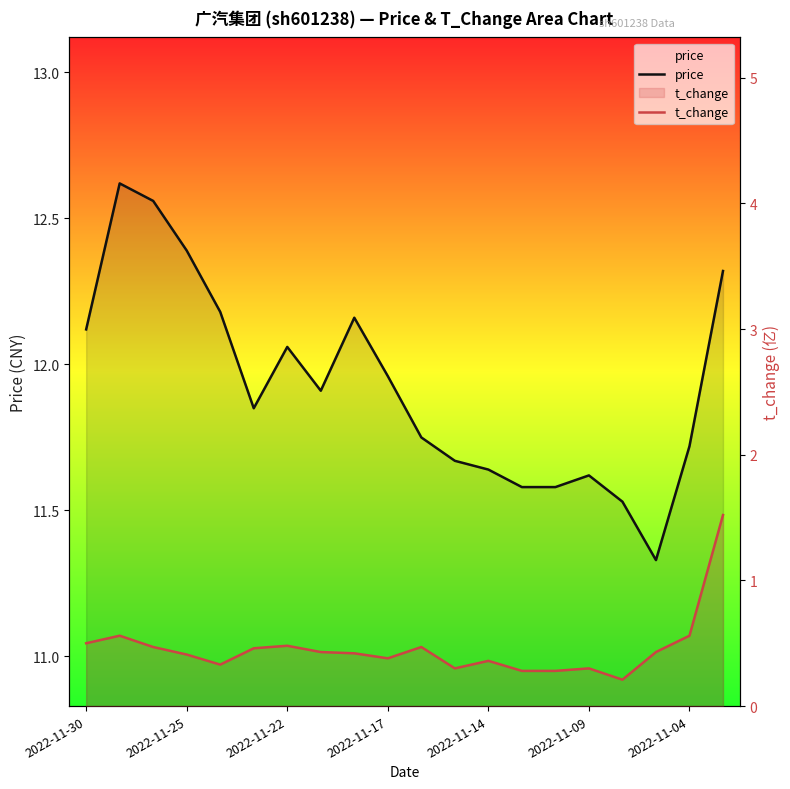

What is the maximum value for t_change?

1.5